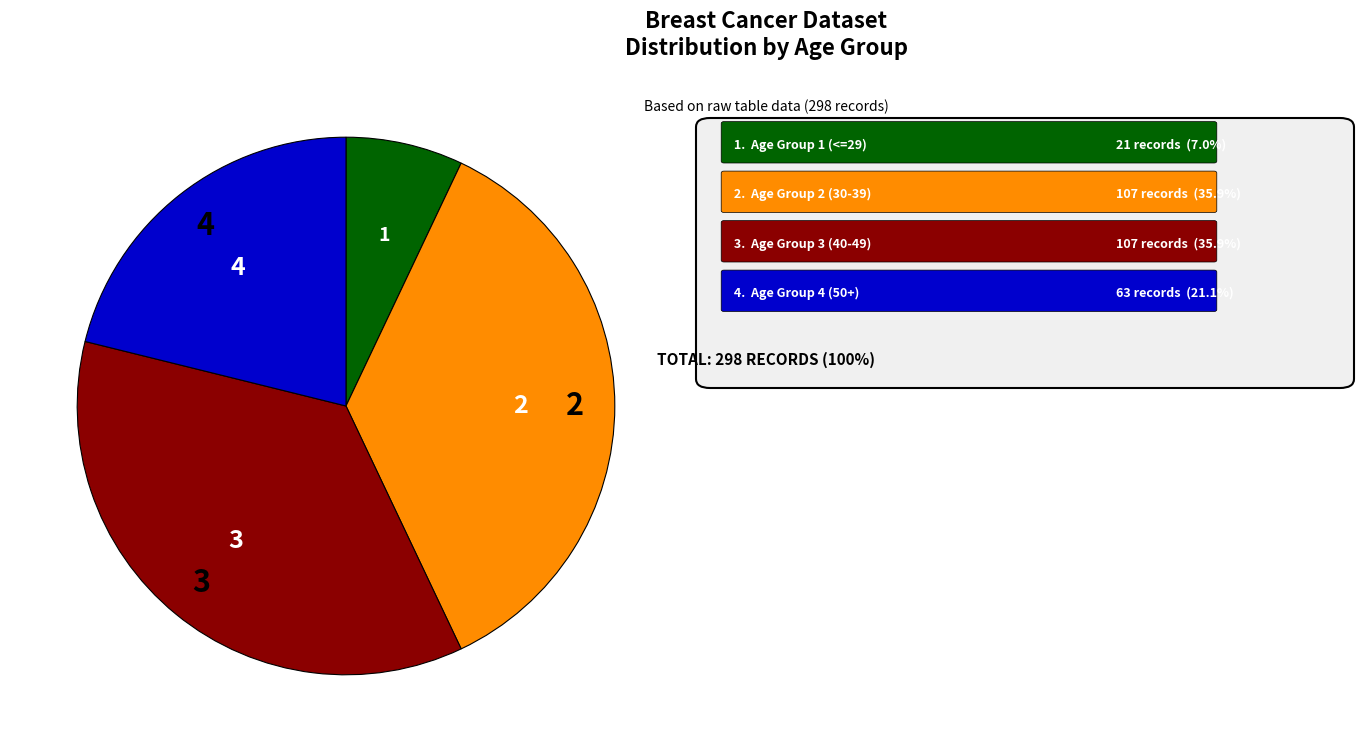

Does any single category account for the majority?

No